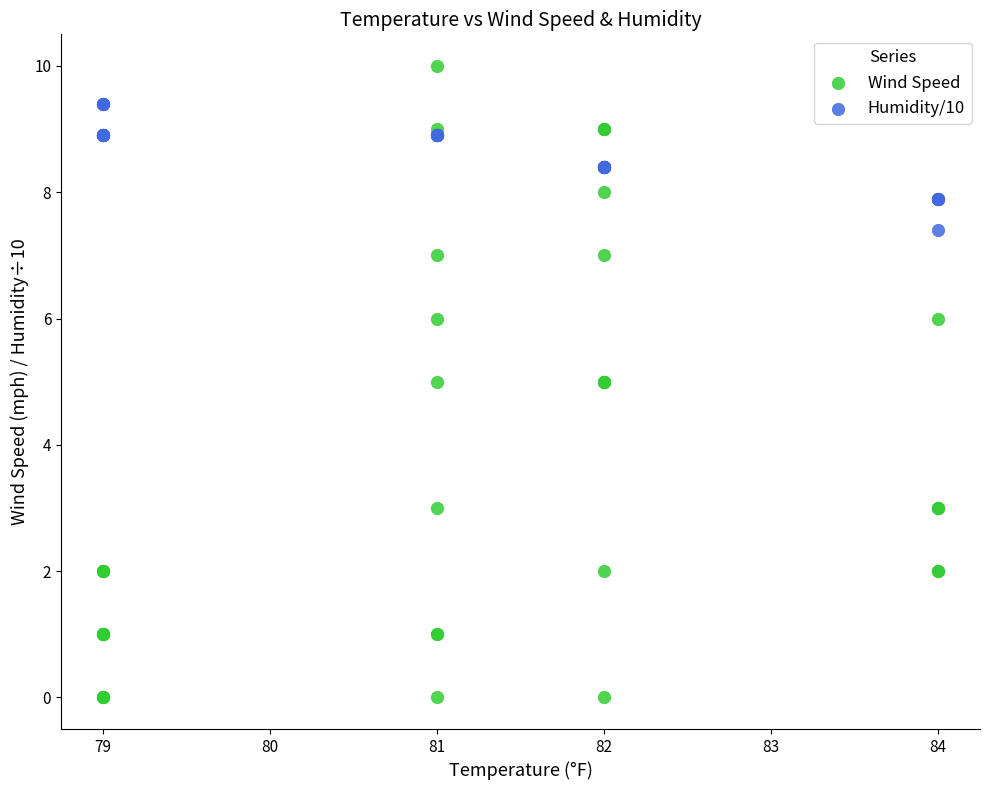

Which series has the largest Y range (max minus min)?

Wind Speed